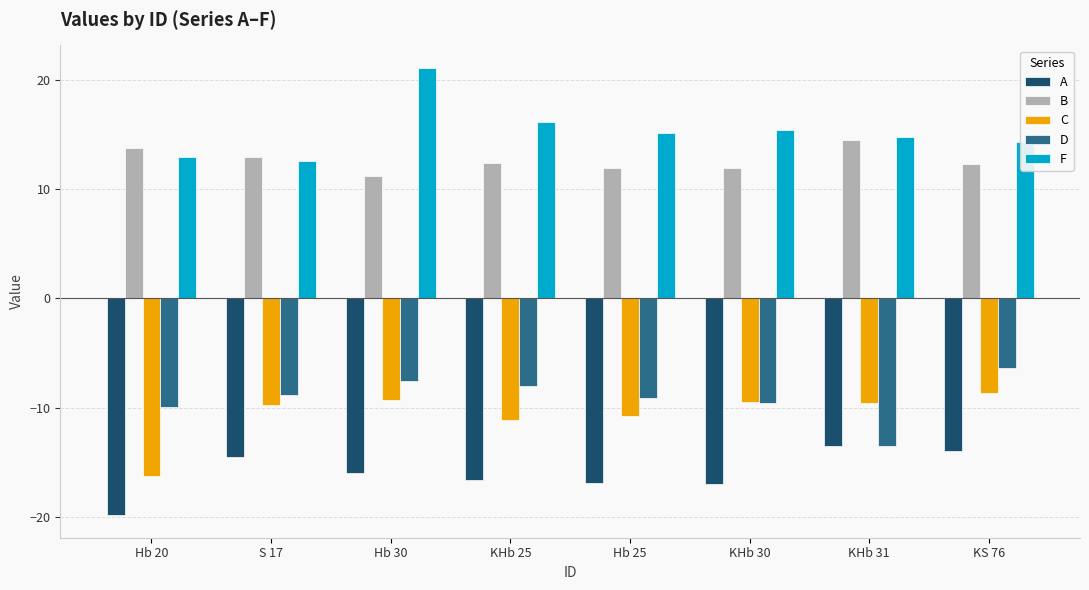

True or false: B has a value of 12.9 at S 17.

True